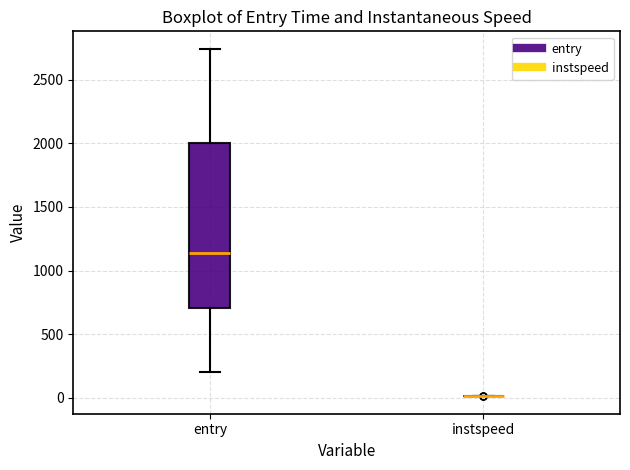

Reading left to right, transcribe this box plot: for each box, give where its median line is, the range the box spans, and where its two whiskers end, as read against the y-axis. The values are not printed on the chart, so give them approximately, as read against the axis.

entry: median 1150, box 700 to 2000, whiskers 200 to 2750
instspeed: box collapsed to a line at 0, whiskers 0 to 0